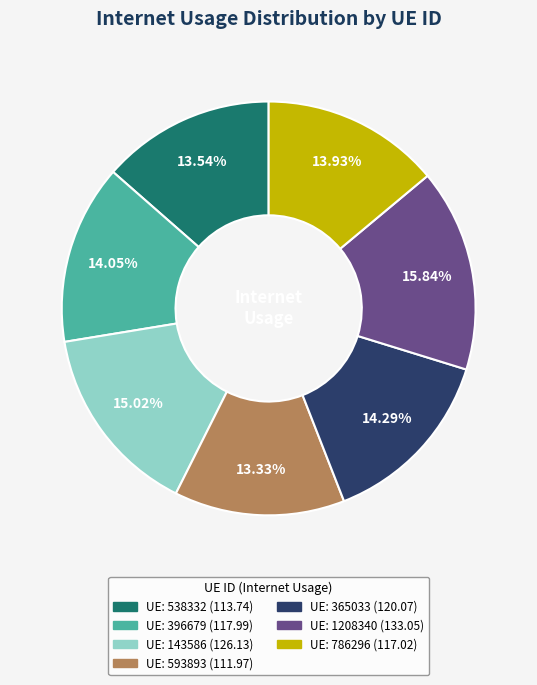

Count the number of slices in the pie.

7